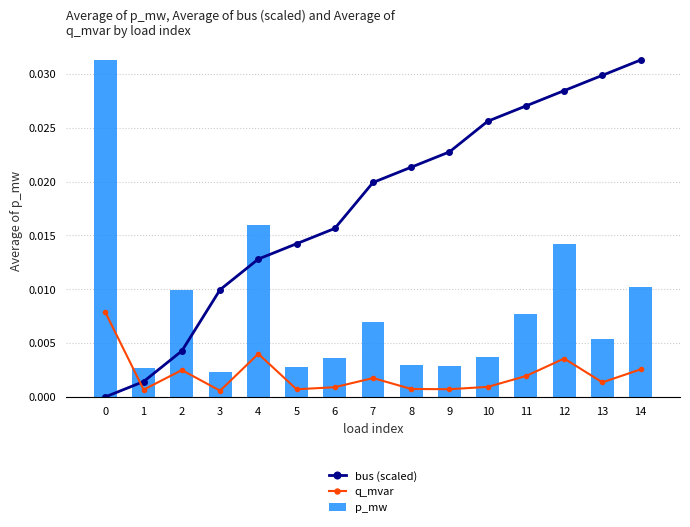

What are all the series names shown in the legend?

bus (scaled), q_mvar, p_mw